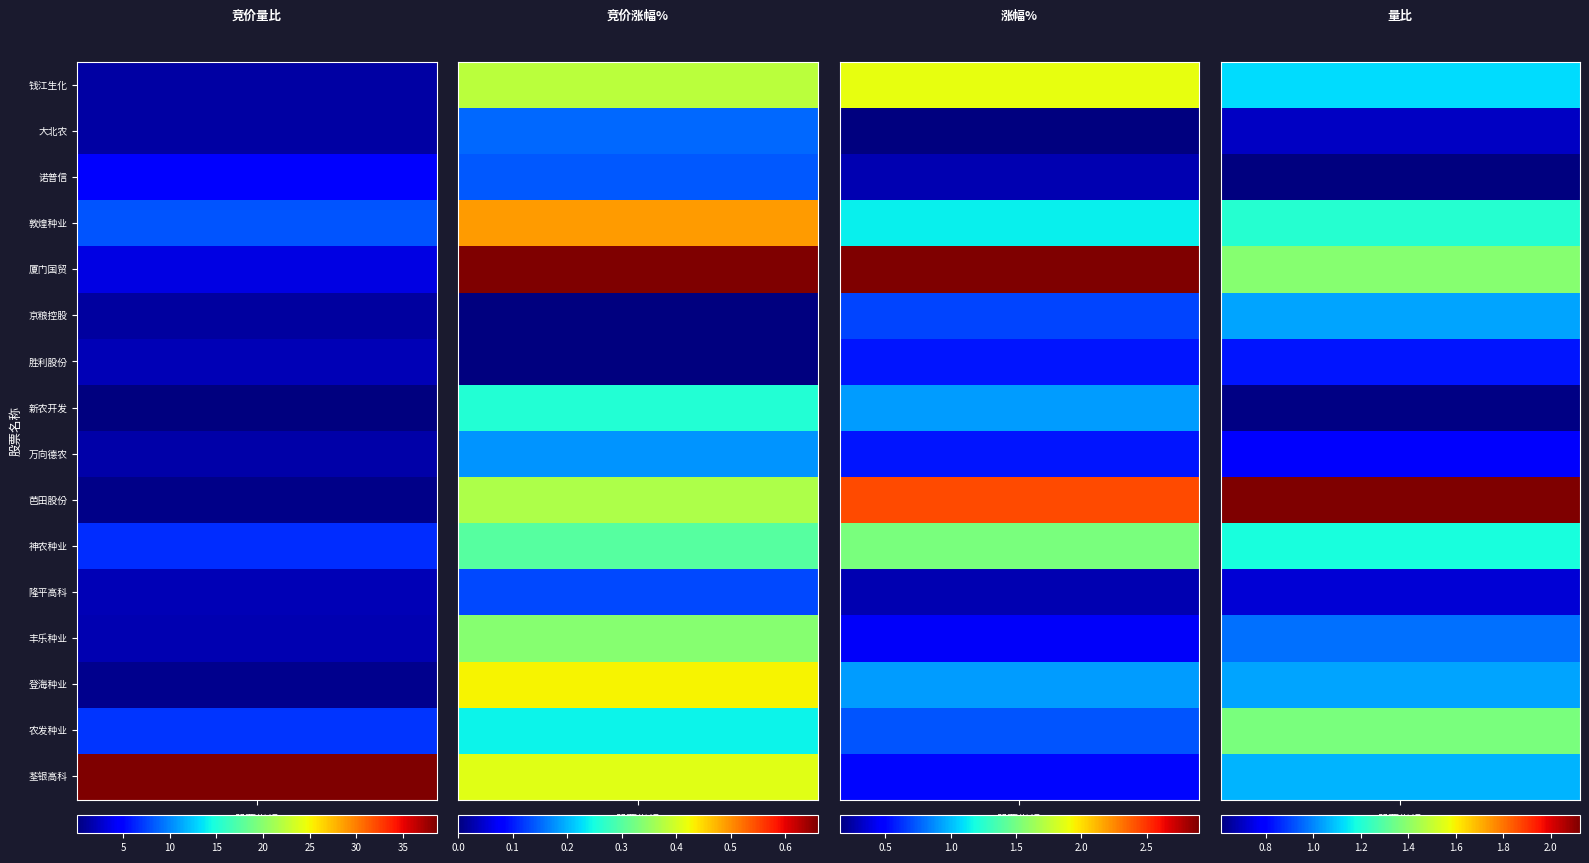

The value of 竞价涨幅% at 钱江生化 is 0.2. True or false?

False